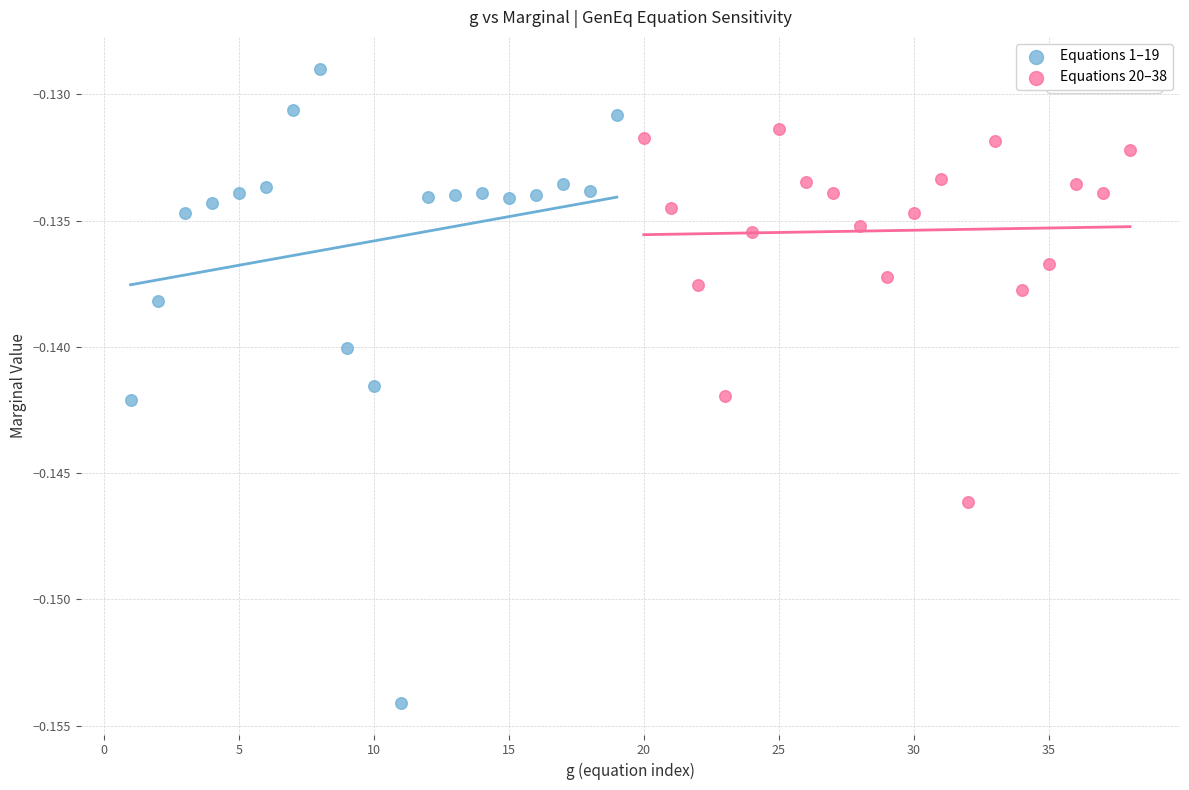

Which series reaches the maximum Y coordinate?

Equations 1–19